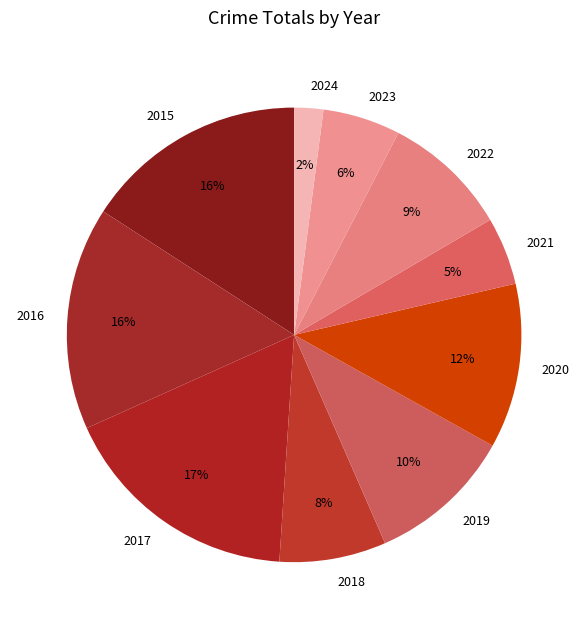

To the nearest percent, what percentage of the pie is 2016?

16%